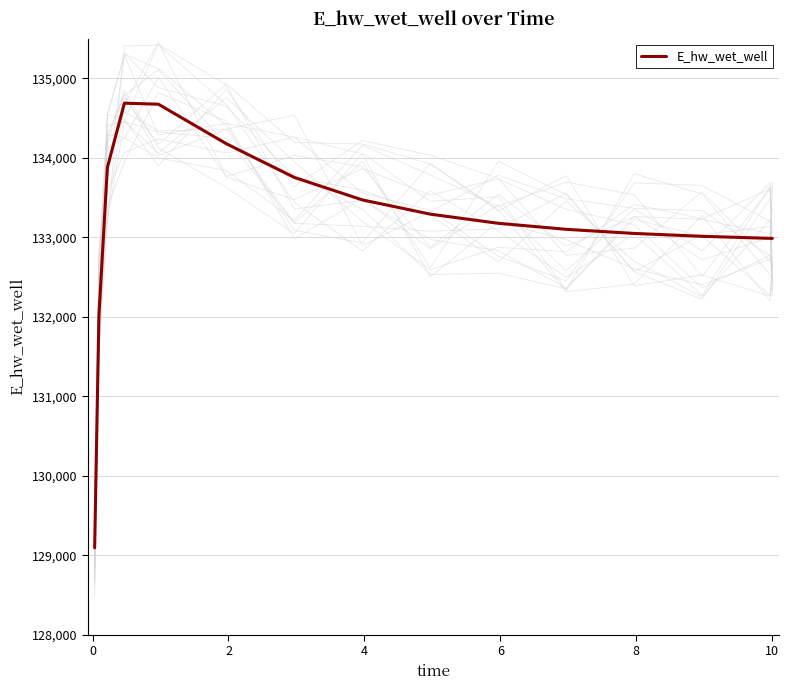

What is the maximum value for E_hw_wet_well?

134687.7